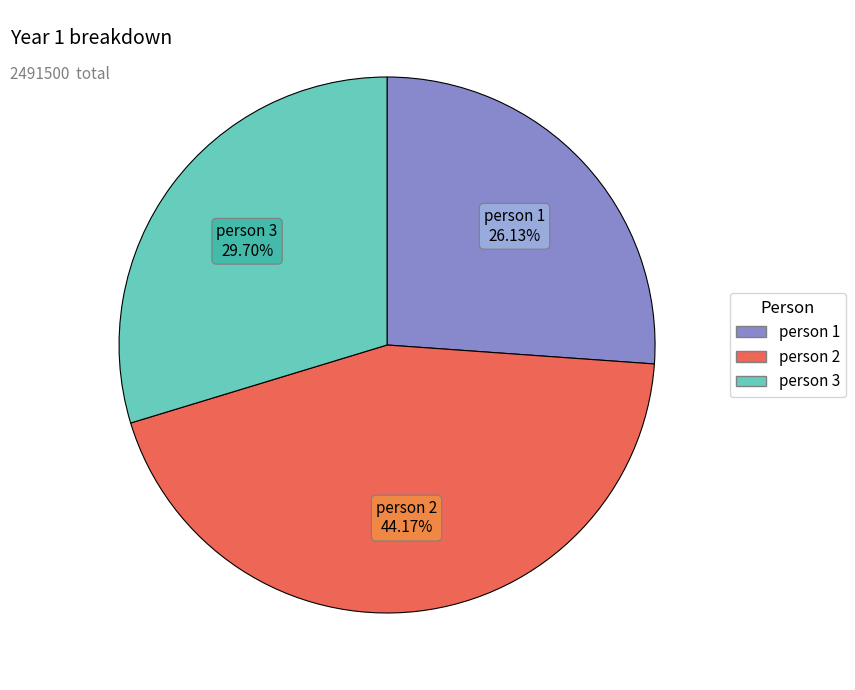

To the nearest percent, what is the average slice percentage?

33%